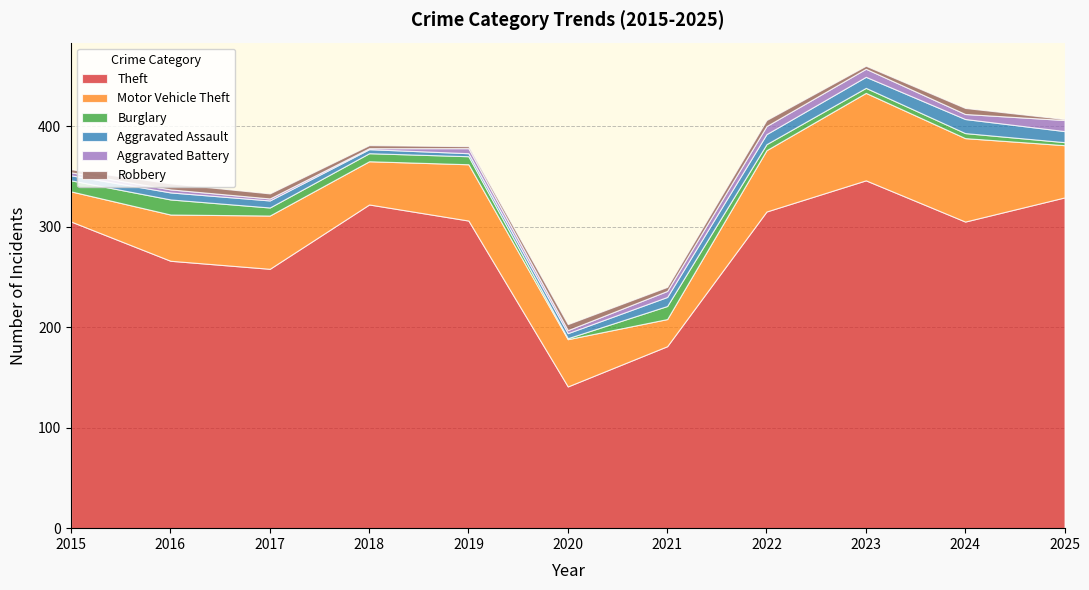

How many interior local peaks does the Burglary series have?

2